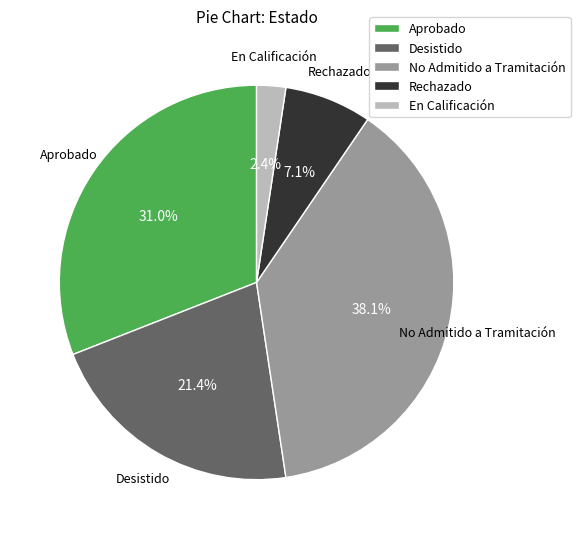

How many slices are in this pie chart?

5